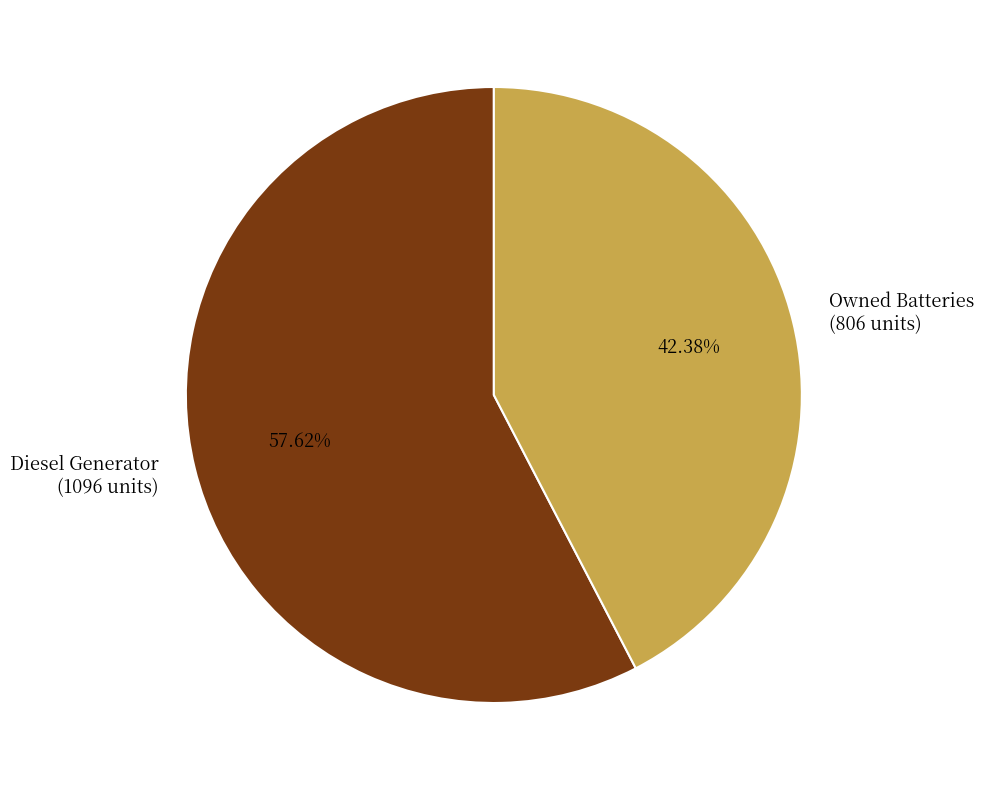

Which category accounts for the majority?

Diesel Generator (1096 units)